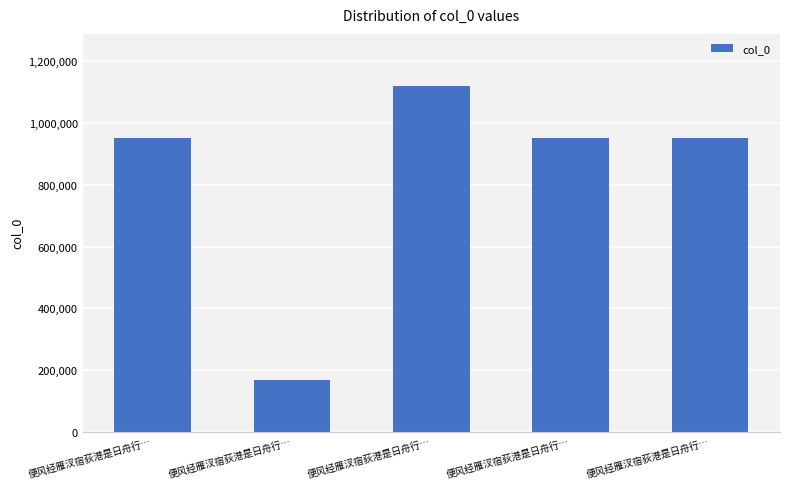

List the labels in order of value, smallest first.

便风经雁汊宿荻港是日舟行…, 便风经雁汊宿荻港是日舟行…, 便风经雁汊宿荻港是日舟行…, 便风经雁汊宿荻港是日舟行…, 便风经雁汊宿荻港是日舟行…